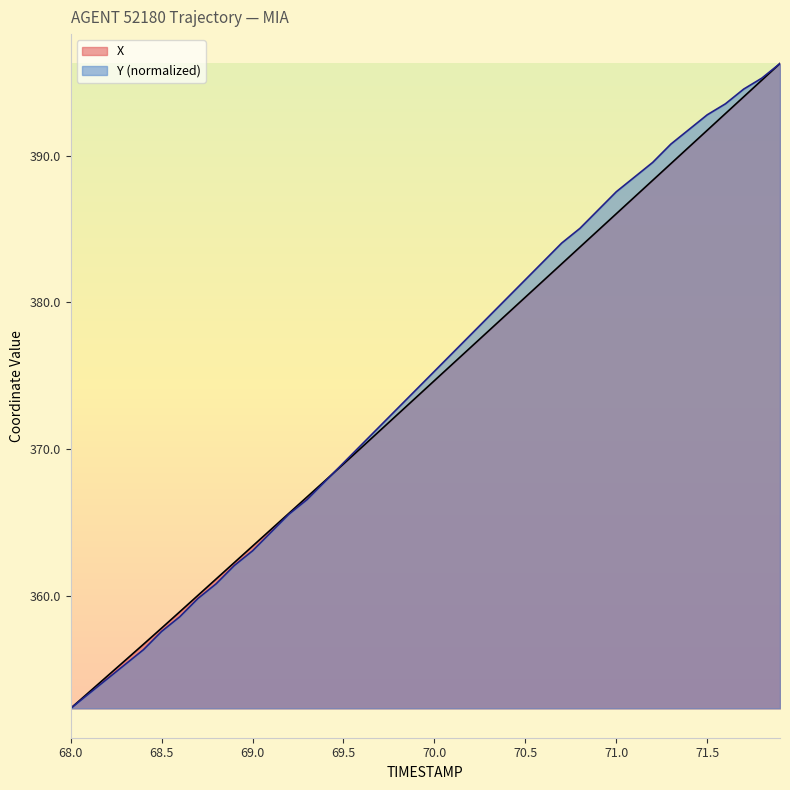

Is the value of Y (normalized) at 70.0 greater than the value of X at 71.5?

No